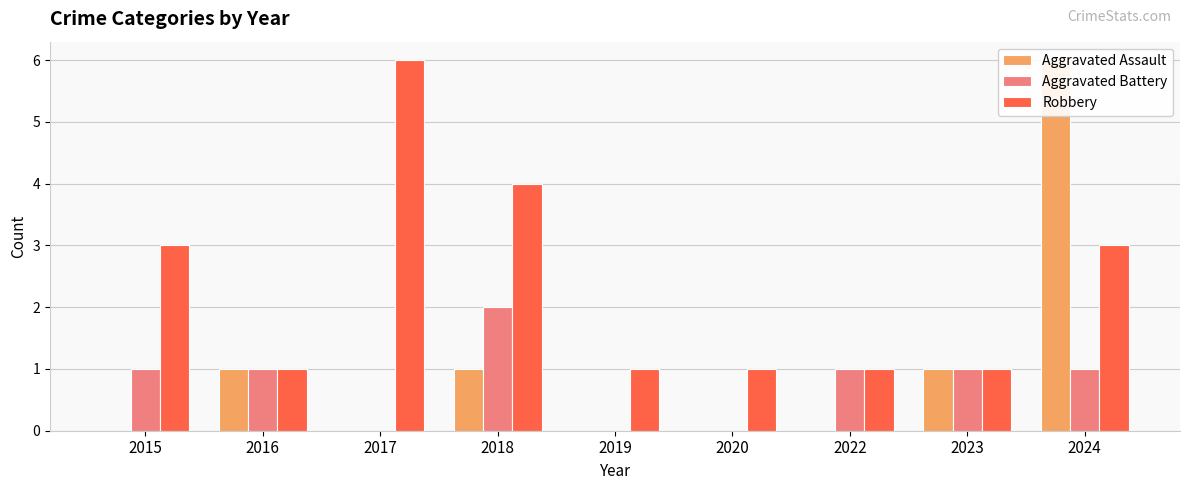

How many values in the Robbery series exceed 1?

4